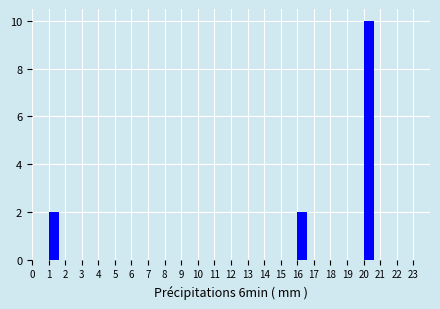

Reading left to right, list every bar in this chart as the range it spans on the x-axis followed by its height. The values are not printed on the chart, so give them approximately, as read against the axis.

0 to 1: 0
1 to 2: 2
2 to 3: 0
3 to 4: 0
4 to 5: 0
5 to 6: 0
6 to 7: 0
7 to 8: 0
8 to 9: 0
9 to 10: 0
10 to 11: 0
11 to 12: 0
12 to 13: 0
13 to 14: 0
14 to 15: 0
15 to 16: 0
16 to 17: 2
17 to 18: 0
18 to 19: 0
19 to 20: 0
20 to 21: 10
21 to 22: 0
22 to 23: 0
23 to 24: 0